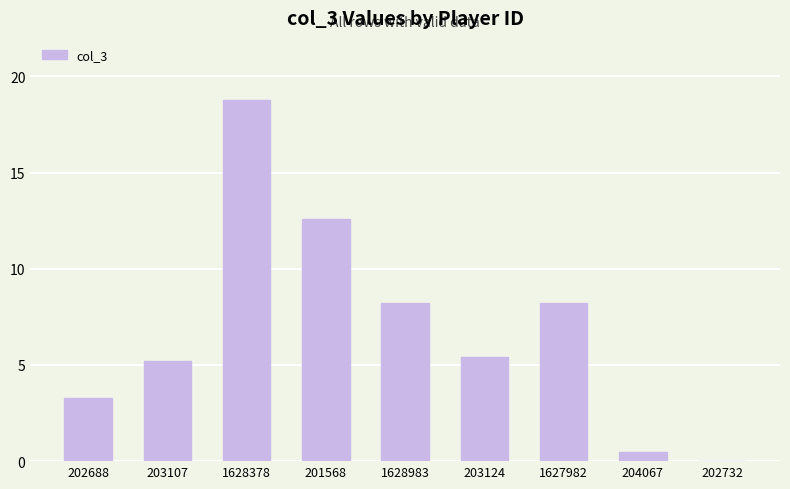

Which label corresponds to the largest value in the chart?

1628378